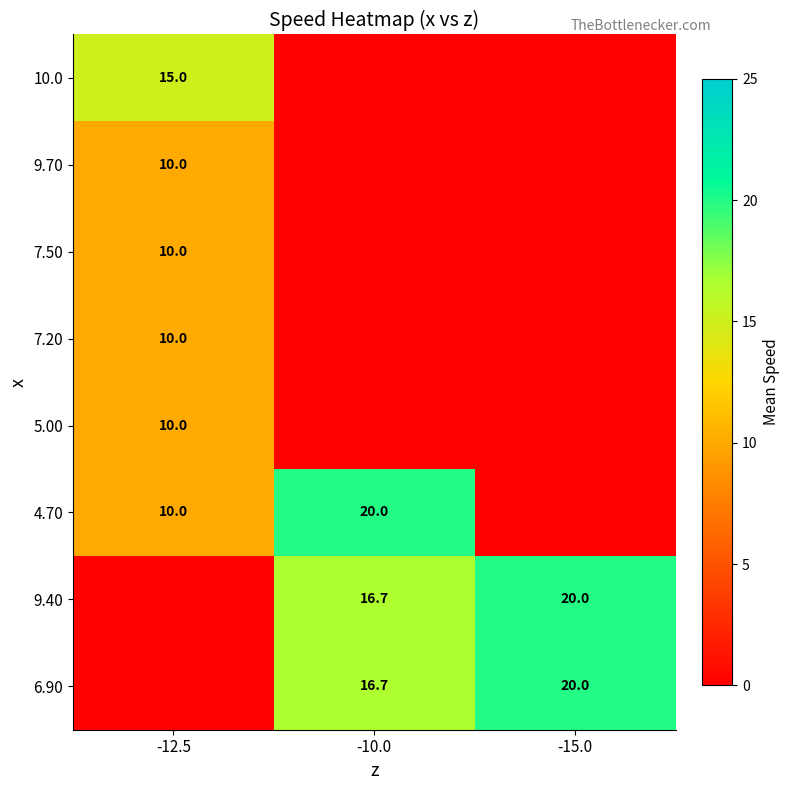

How many series are shown in this chart?

8